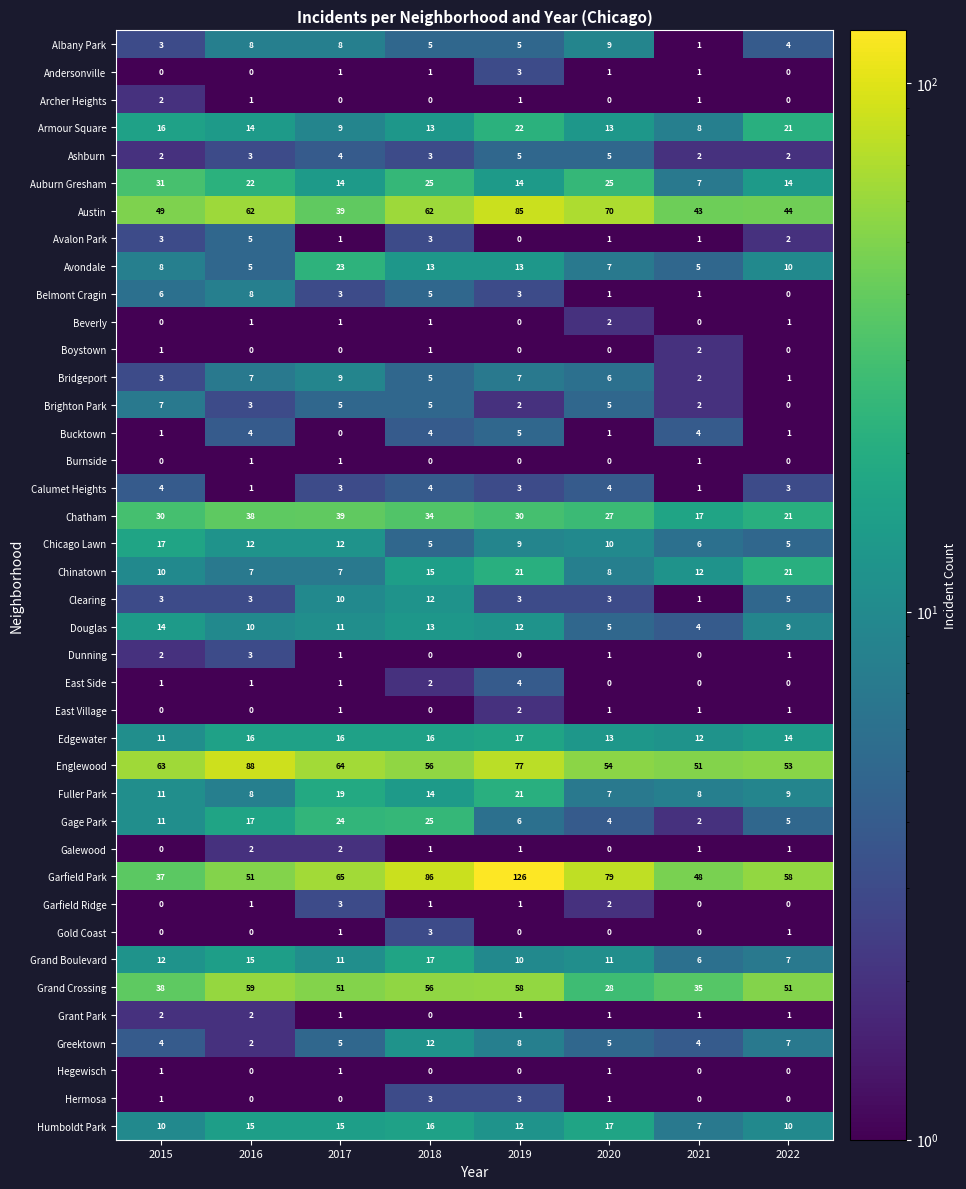

Which series has the widest spread of values?

Garfield Park